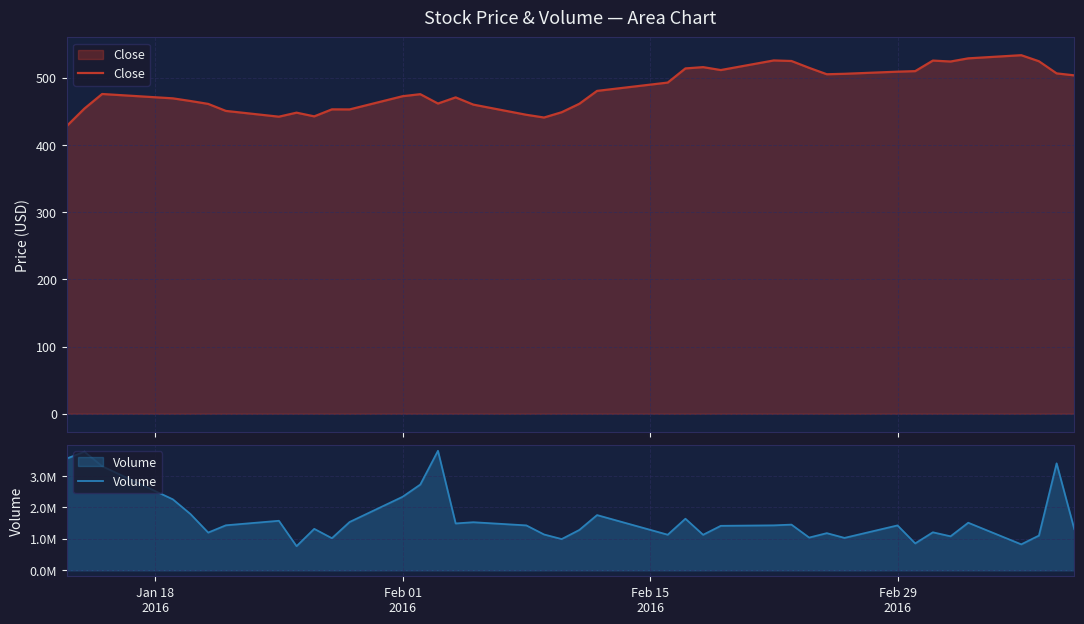

True or false: Close and Volume intersect in this chart.

False